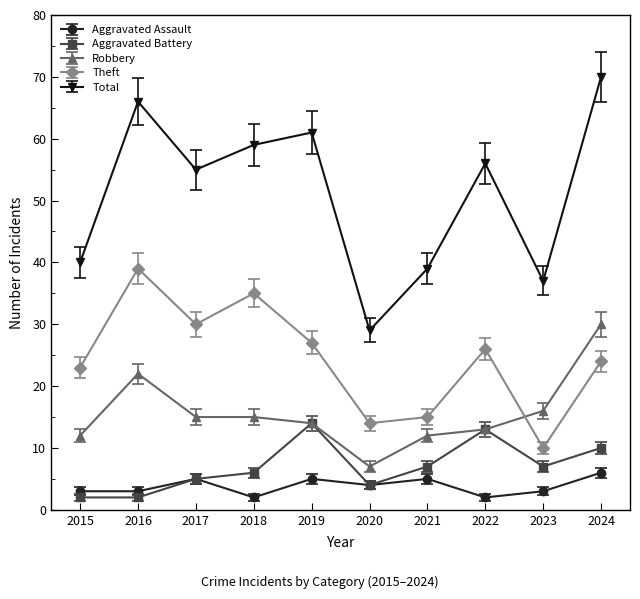

What is the difference between the highest and lowest values at 2016?

64